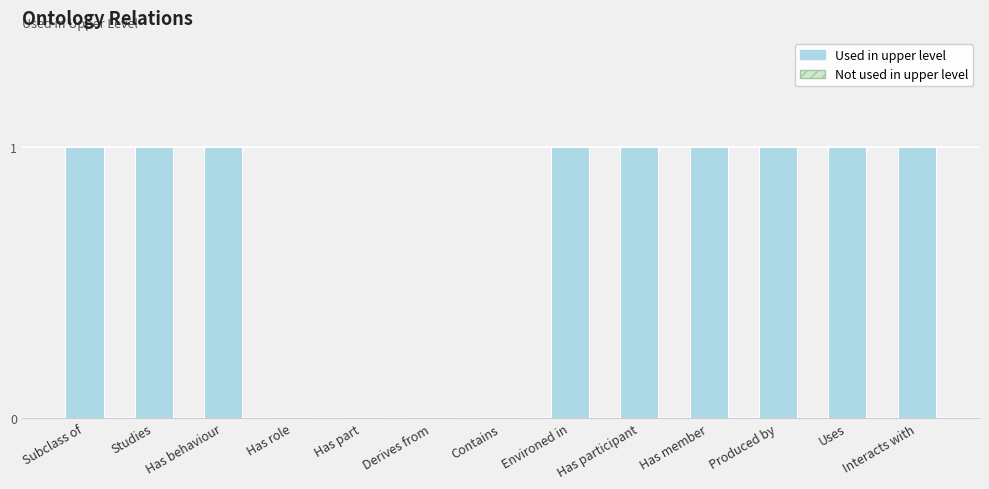

Approximately how many times larger is the value at Uses compared to Interacts with?

1.0